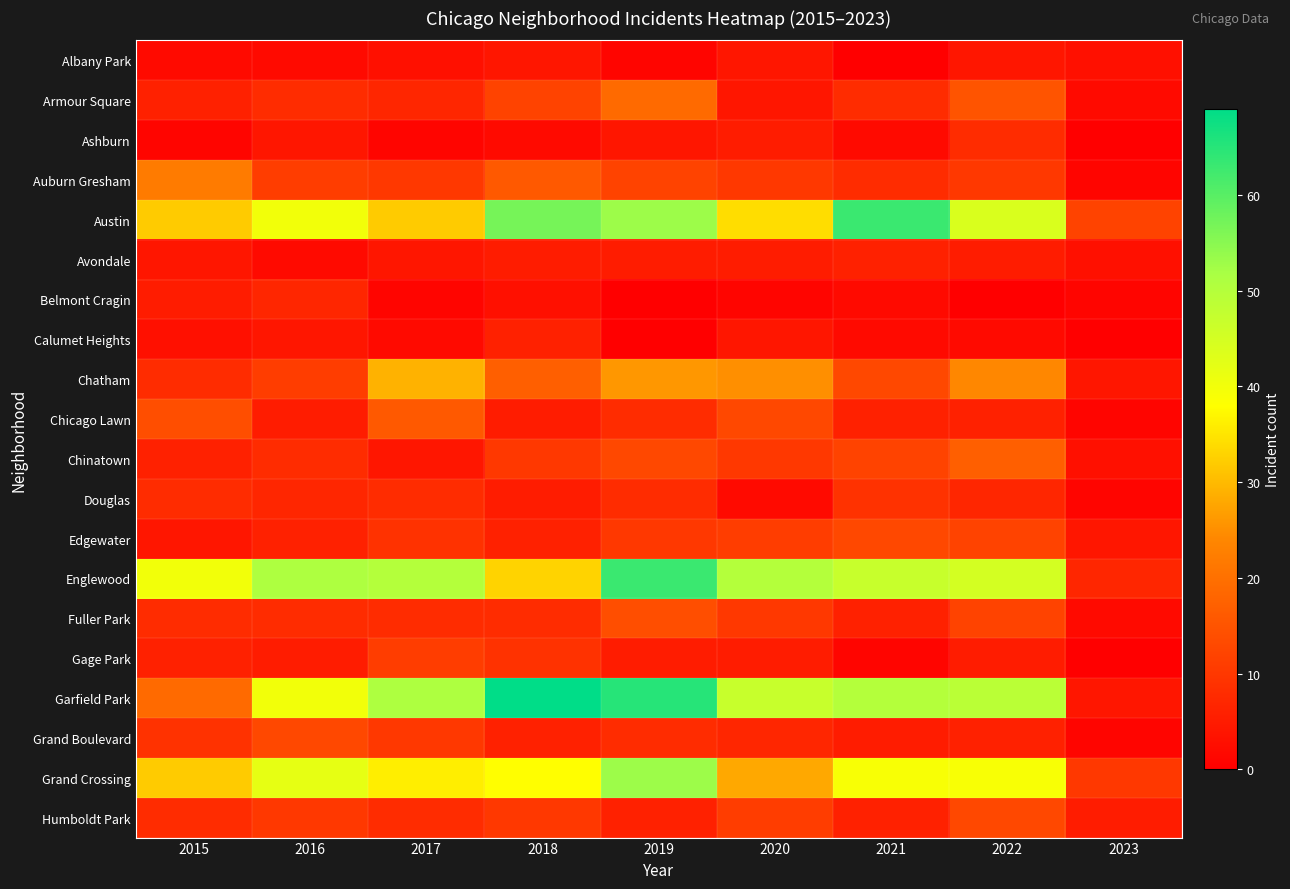

Which label corresponds to the largest value in the chart?

2018